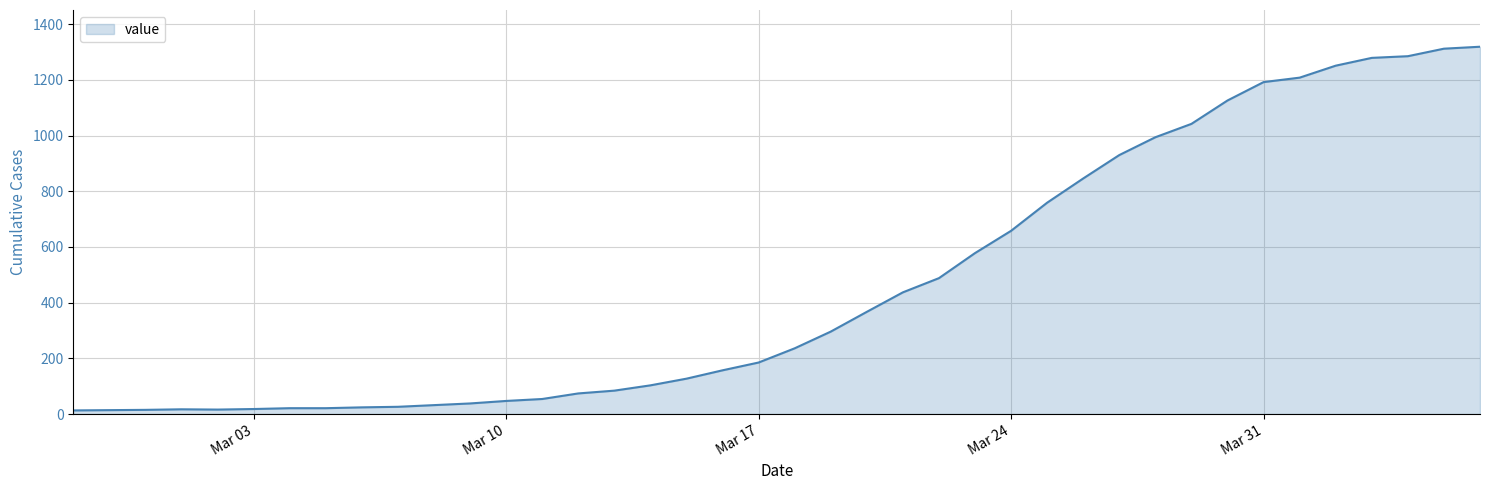

What is the difference between the maximum and minimum values?

1306